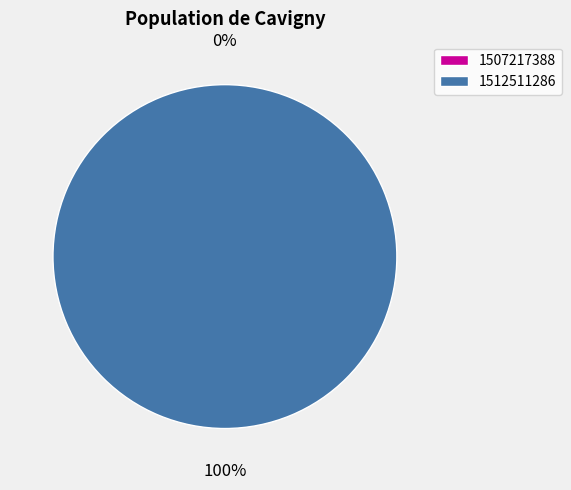

To the nearest percent, what is the average slice percentage?

50%